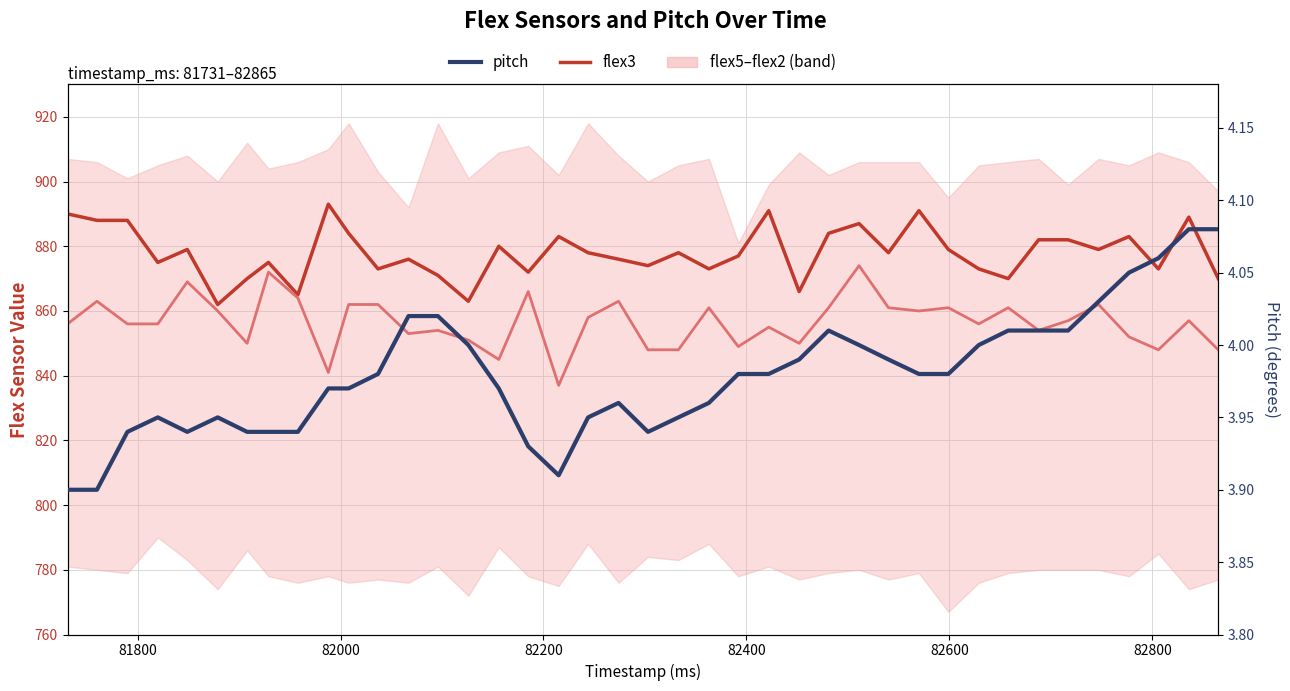

How many values in the flex4 series are below 857?

20